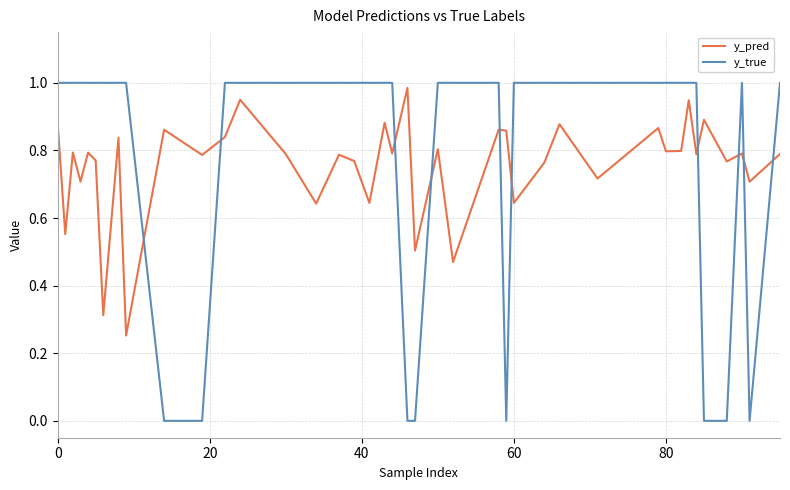

How many intersections are there between y_pred and y_true?

10